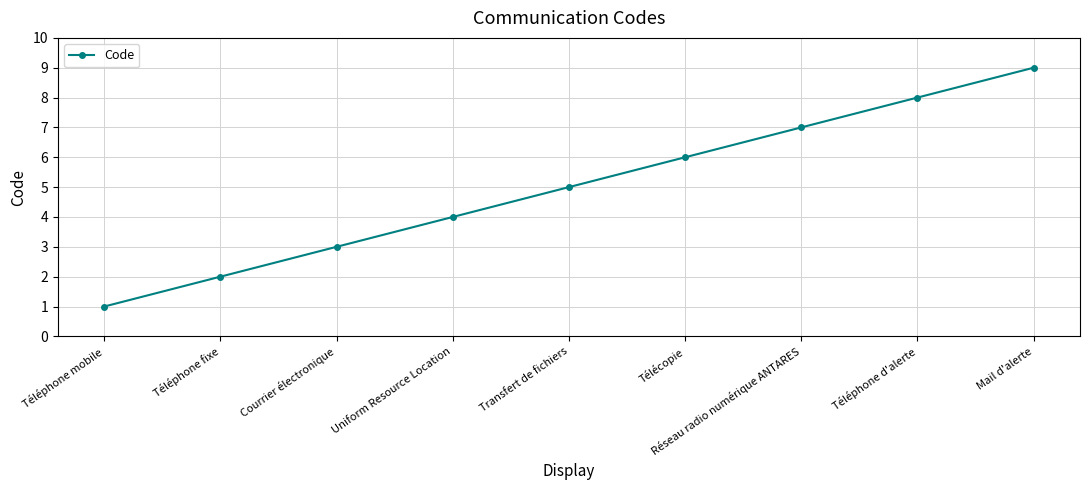

What is the sum of the values at Mail d'alerte and Transfert de fichiers?

14